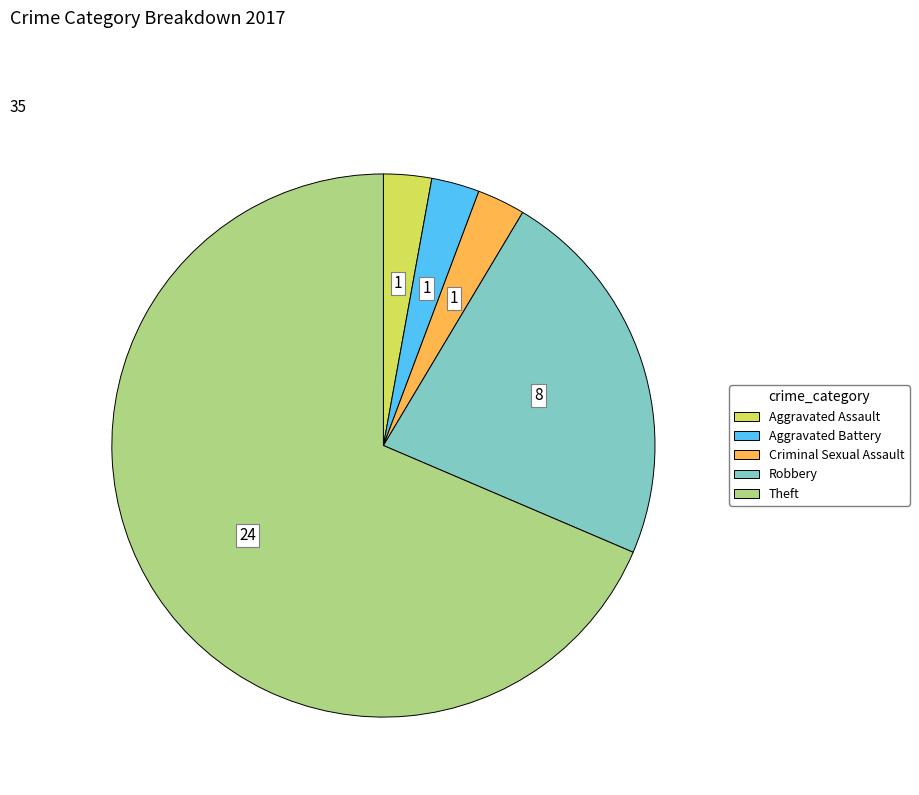

Does any single category account for the majority?

Yes